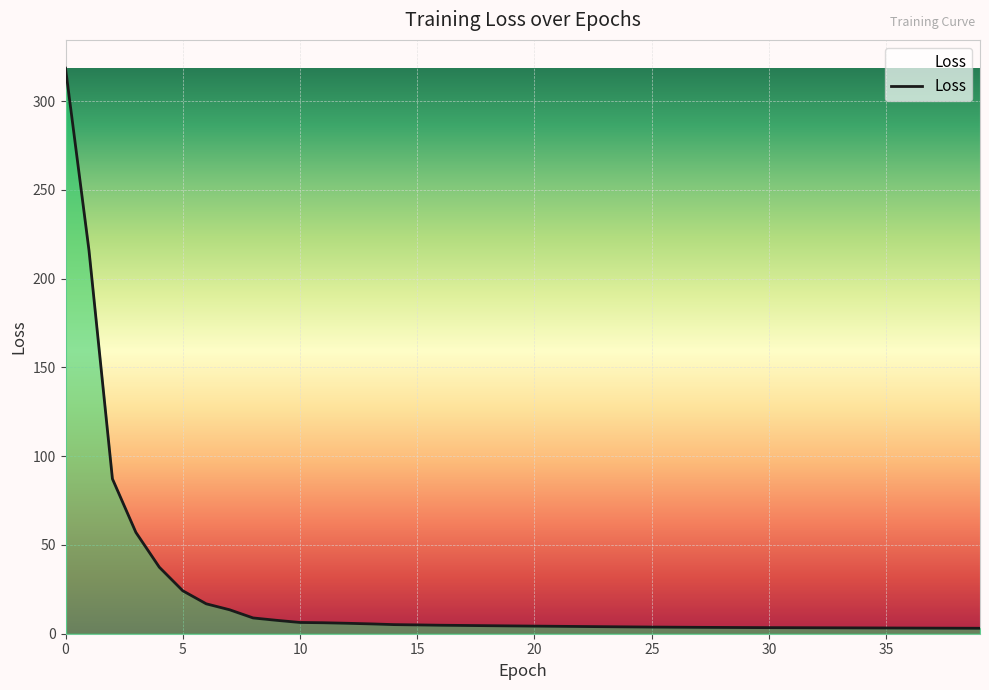

What is the difference between the maximum and minimum values?

315.6